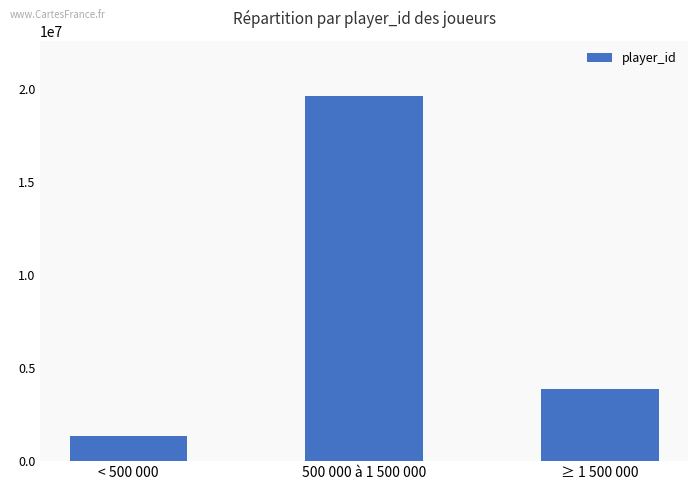

Read the value at ≥ 1 500 000.

3883636